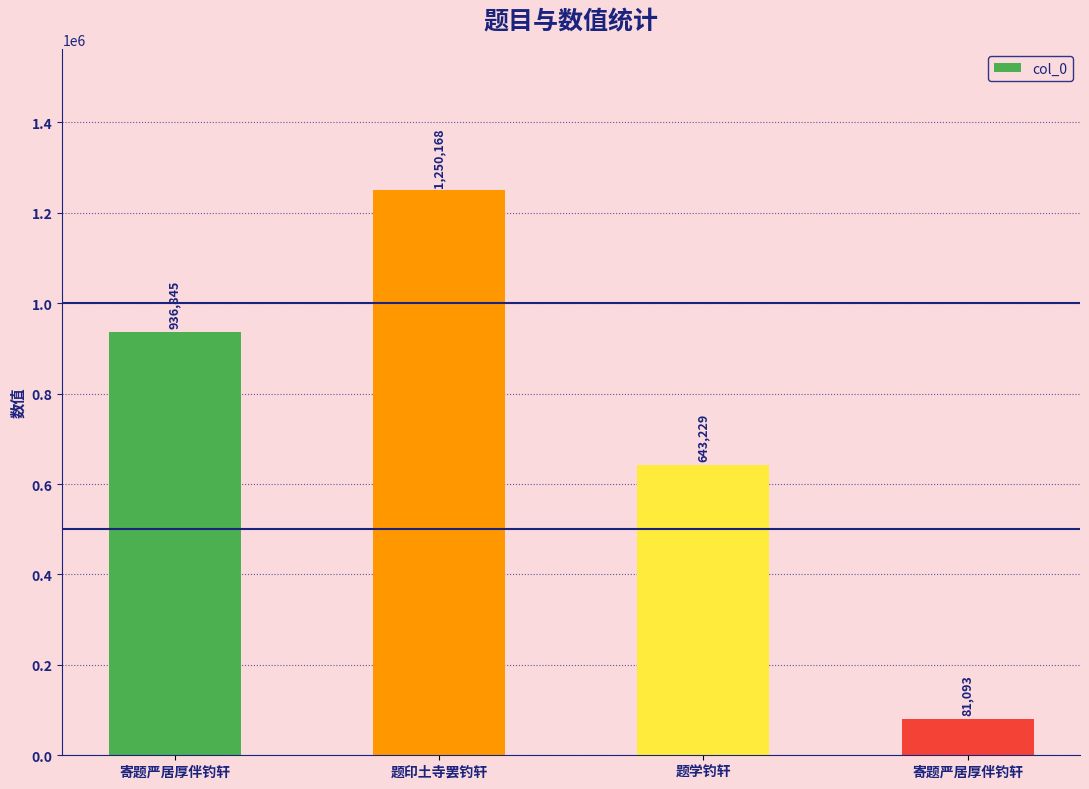

Reading right to left, list all the values displayed in this chart.

寄题严居厚伴钓轩=81093	题学钓轩=643229	题印土寺罢钓轩=1250168	寄题严居厚伴钓轩=936845